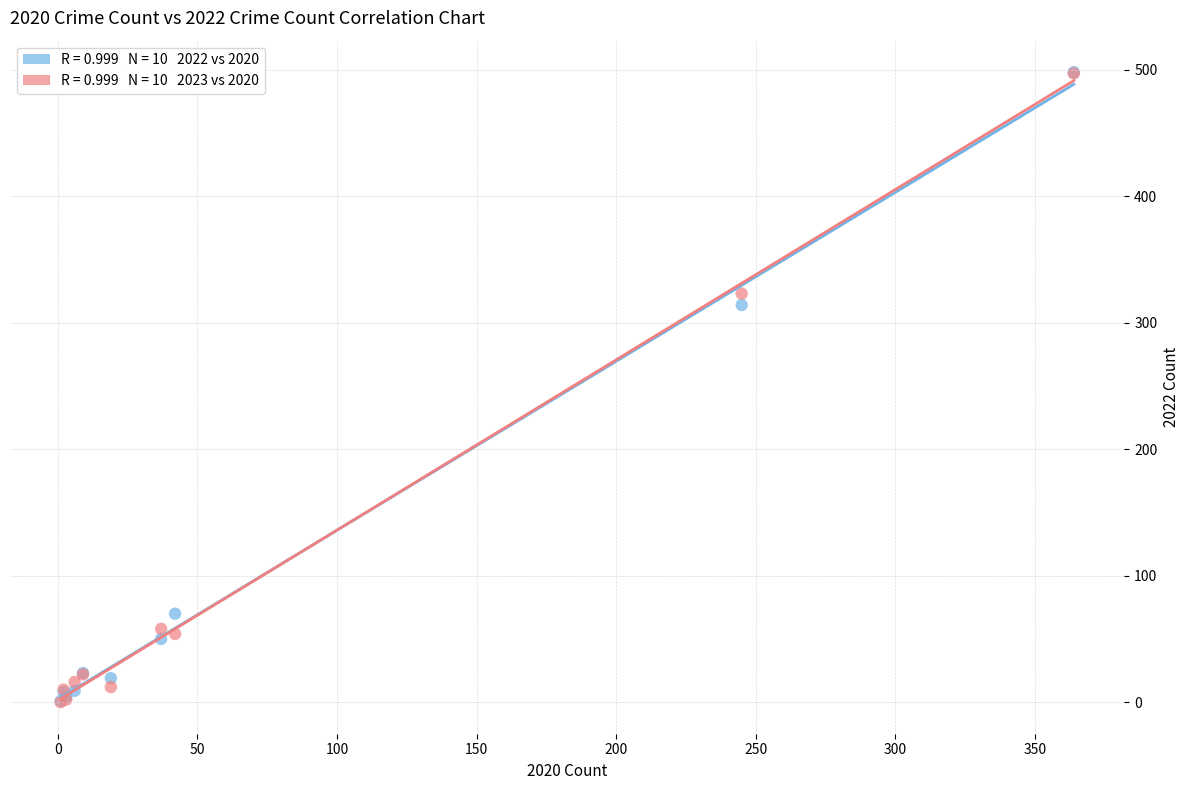

Across all series, what Y value is closest to 249?

314